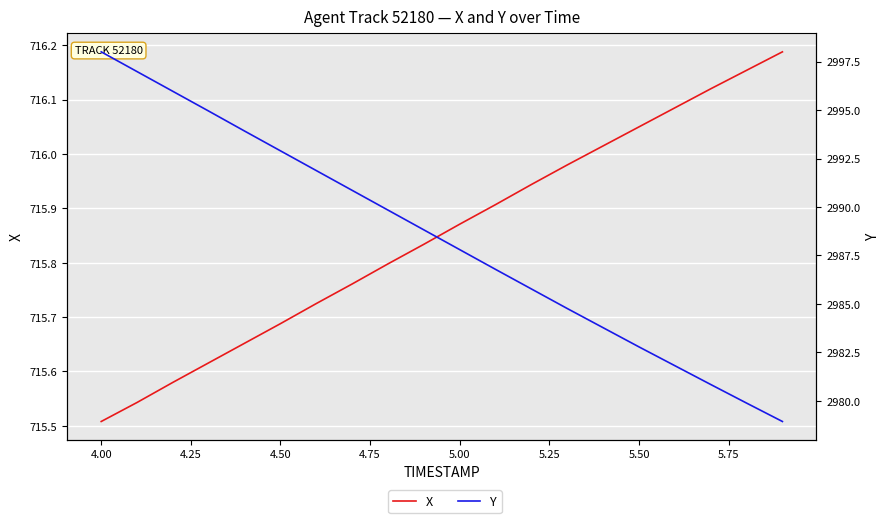

What is the maximum value for X?

716.2